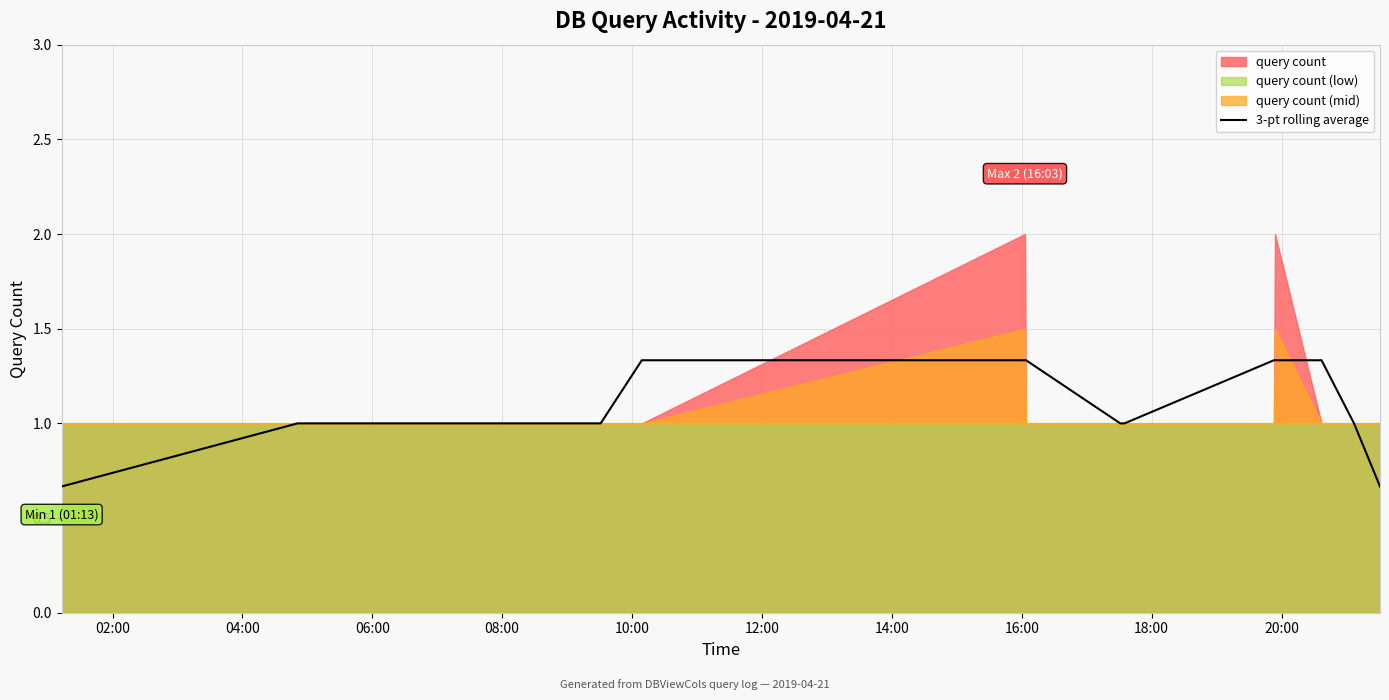

True or false: the data has more than 0 interior local peaks.

False